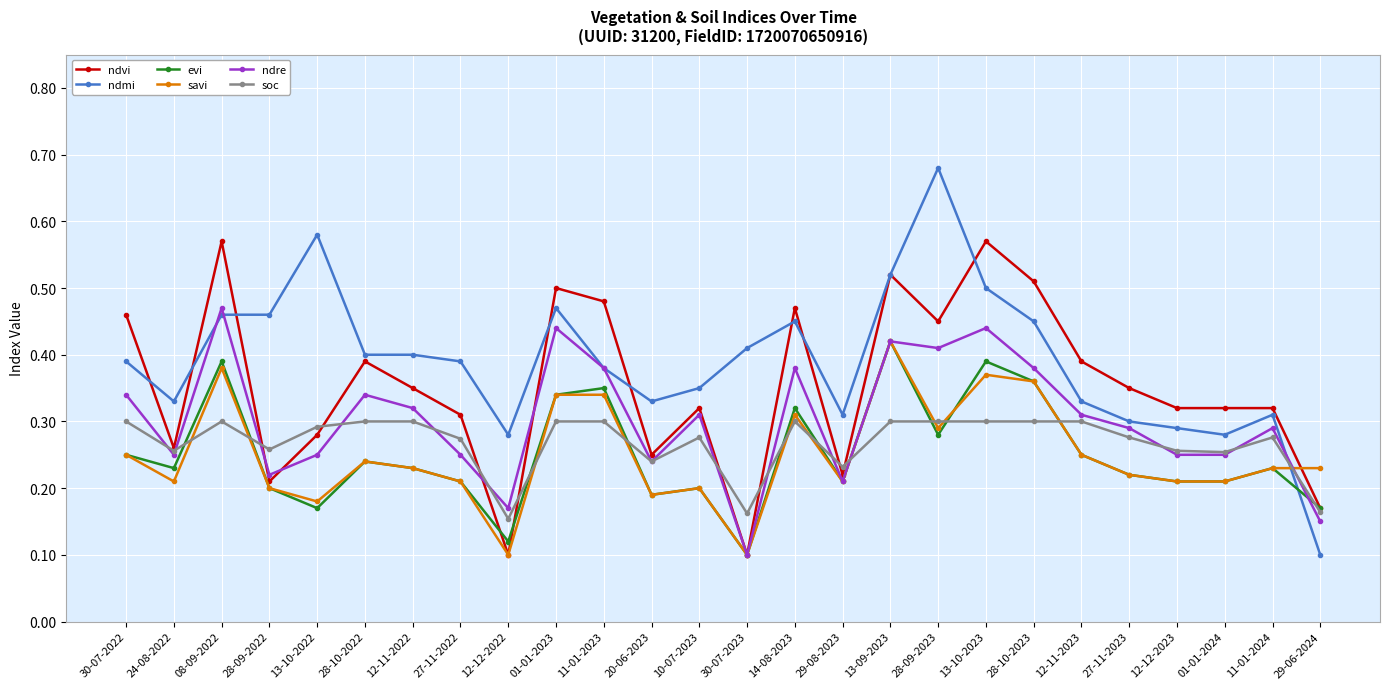

Between which two adjacent categories do ndmi and evi first intersect?

11-01-2024 and 29-06-2024